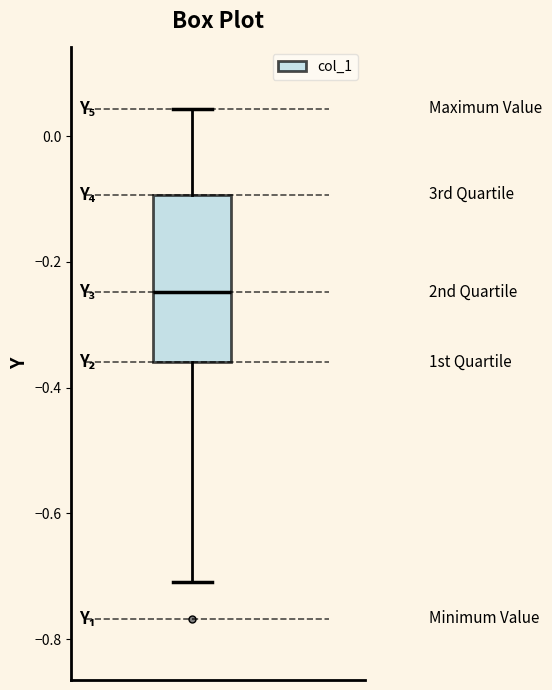

Read this box plot against the y-axis: the position of the median line, the range covered by the box, and the ends of both whiskers. The values are not printed on the chart, so give them approximately, as read against the axis.

median -0.24, box -0.36 to -0.10, whiskers -0.70 to 0.04